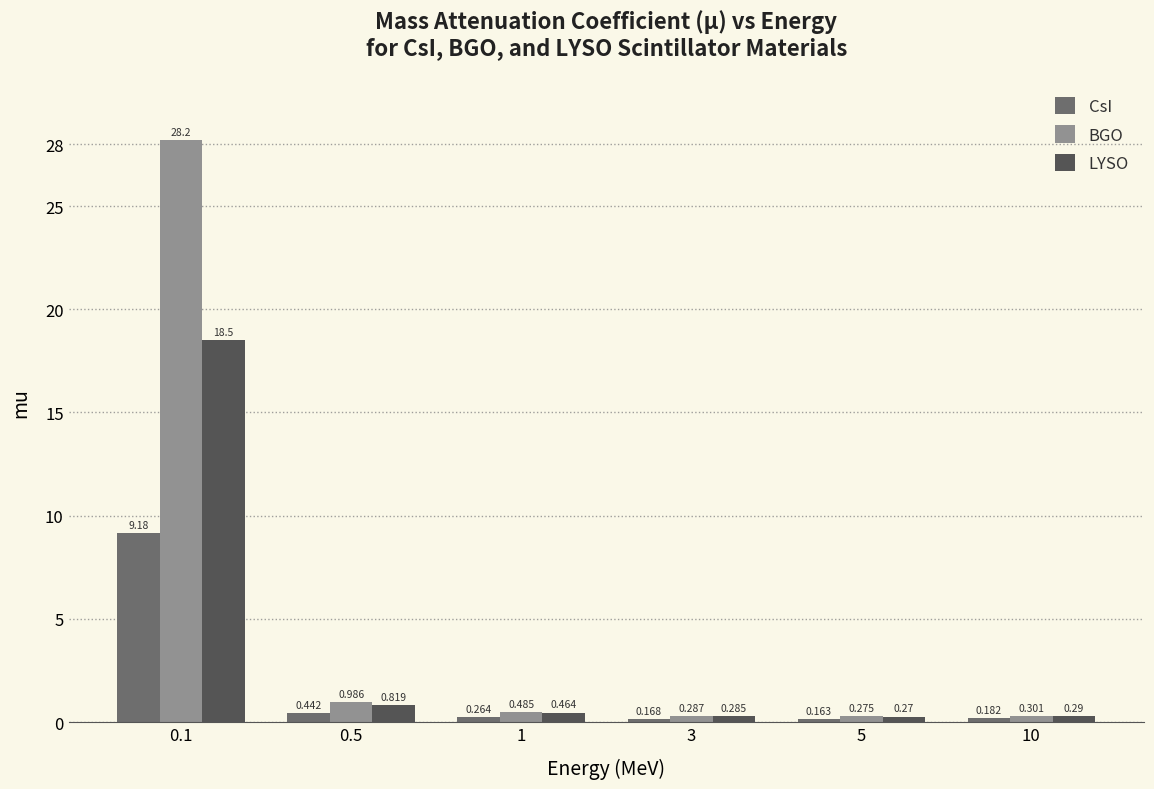

Rank the series at 0.5 from highest to lowest value.

BGO, LYSO, CsI